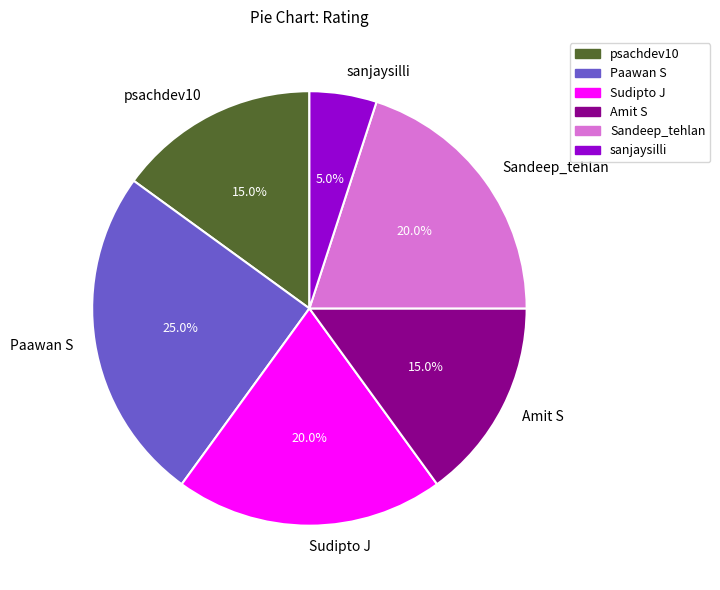

Which slice is the largest?

Paawan S